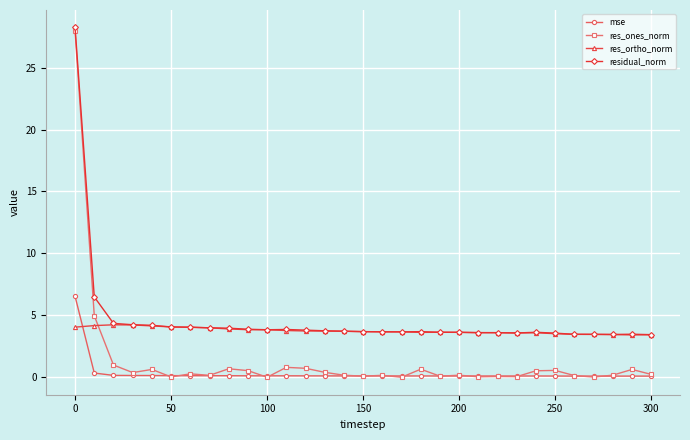

True or false: residual_norm has more than 0 interior local peaks.

True